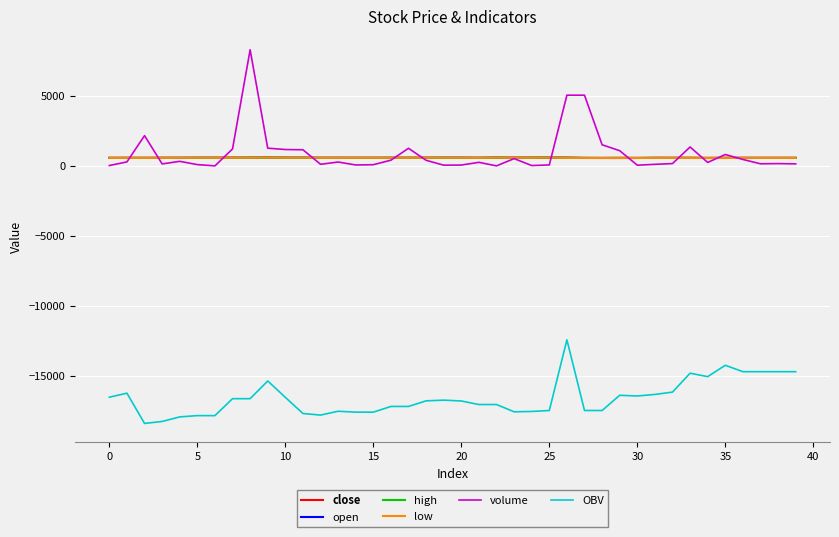

Which series has the largest range (max minus min)?

volume